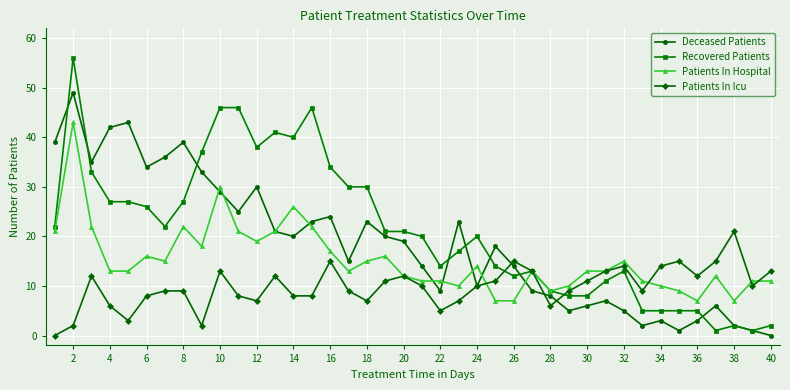

At how many categories does at least one series exceed 28?

18